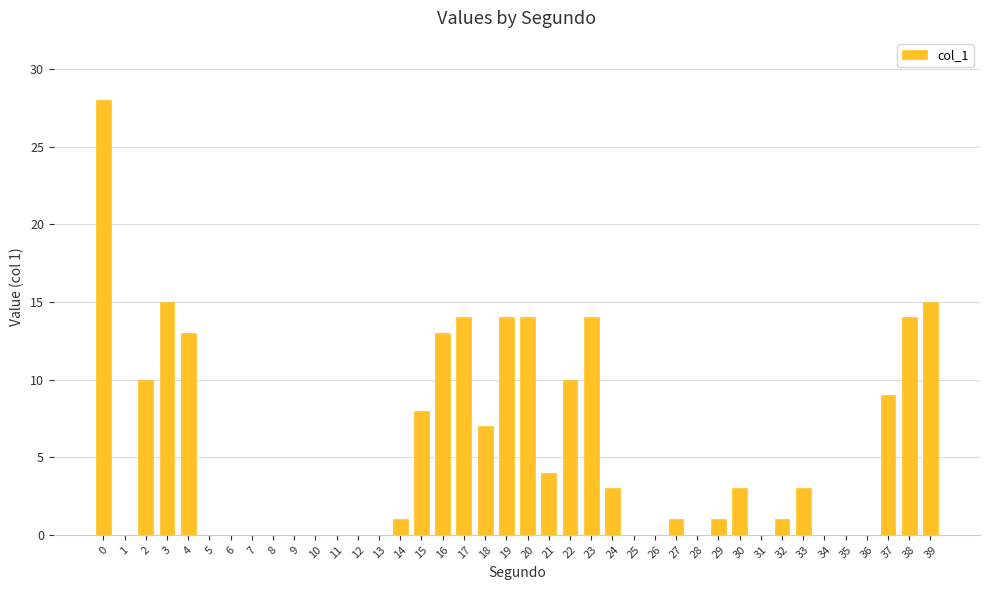

What is the difference between the values at 37 and 13?

9